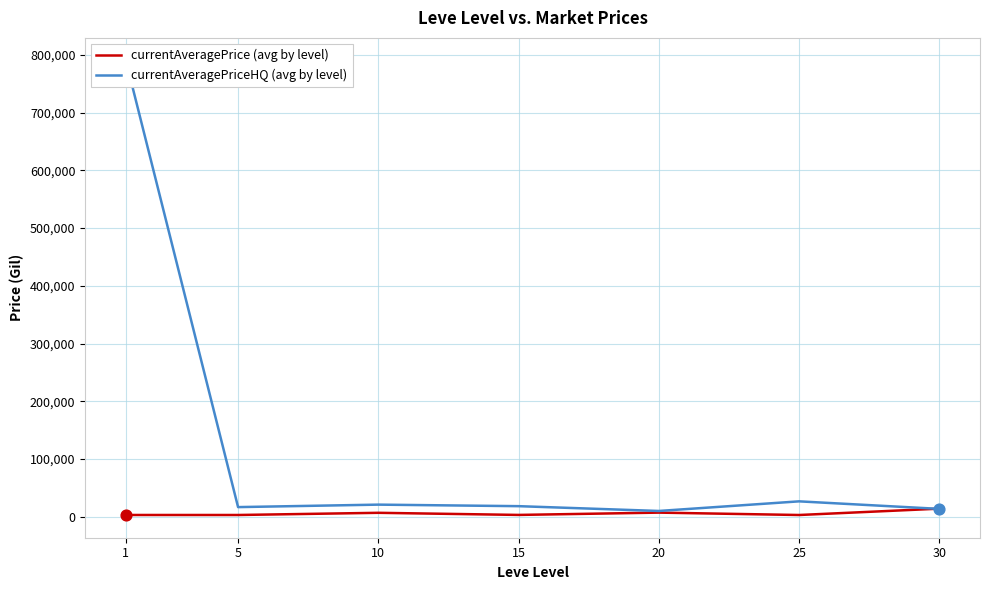

At how many categories does at least one series exceed 338286?

1